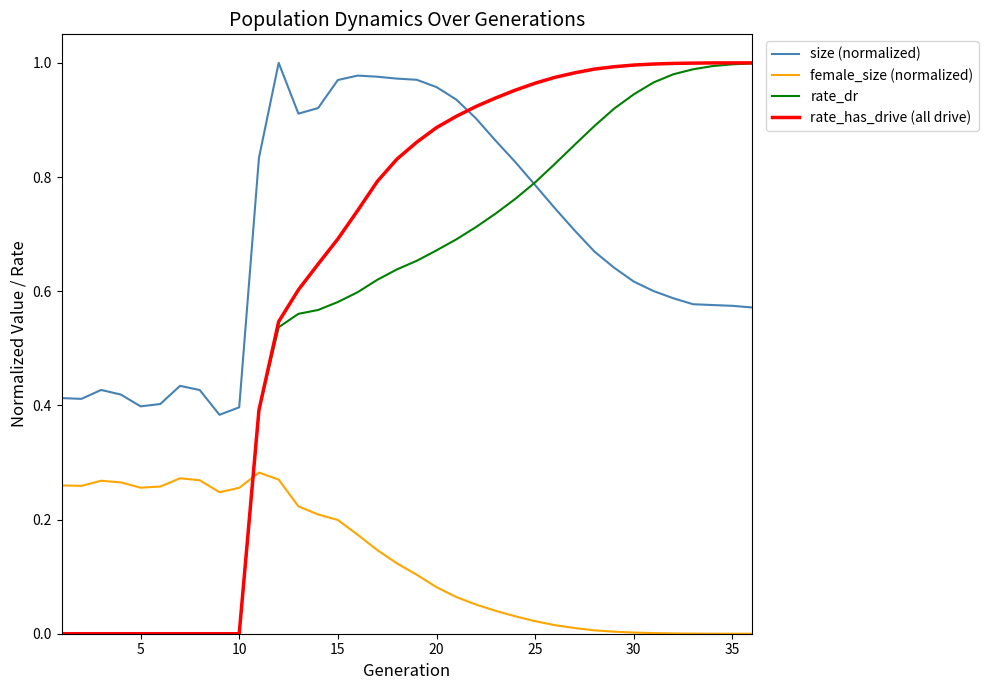

True or false: size (normalized) has more than 2 interior local peaks.

True